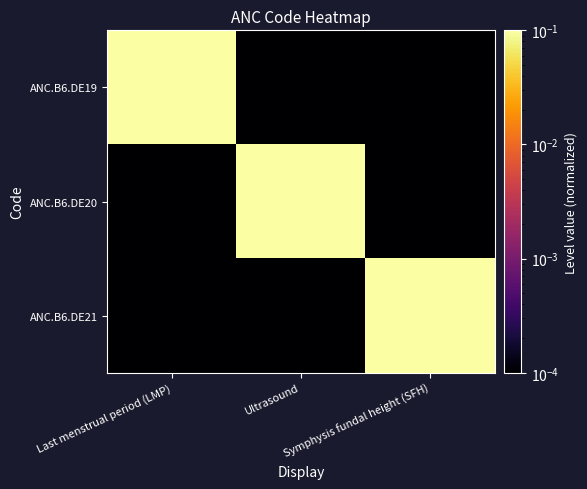

Which series has the widest spread of values?

ANC.B6.DE19